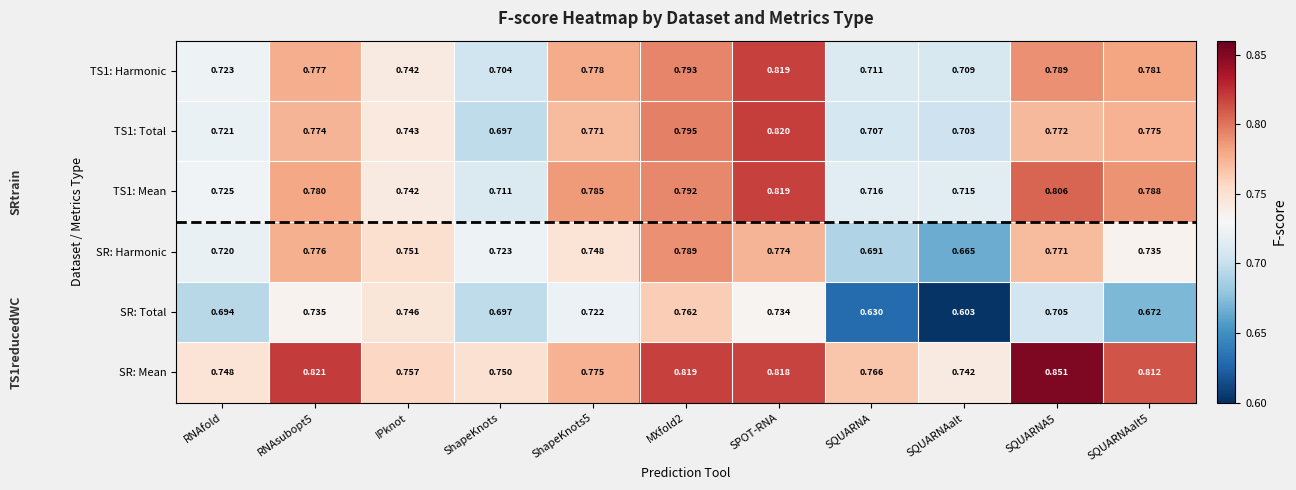

Which series has the largest range (max minus min)?

SR: Total